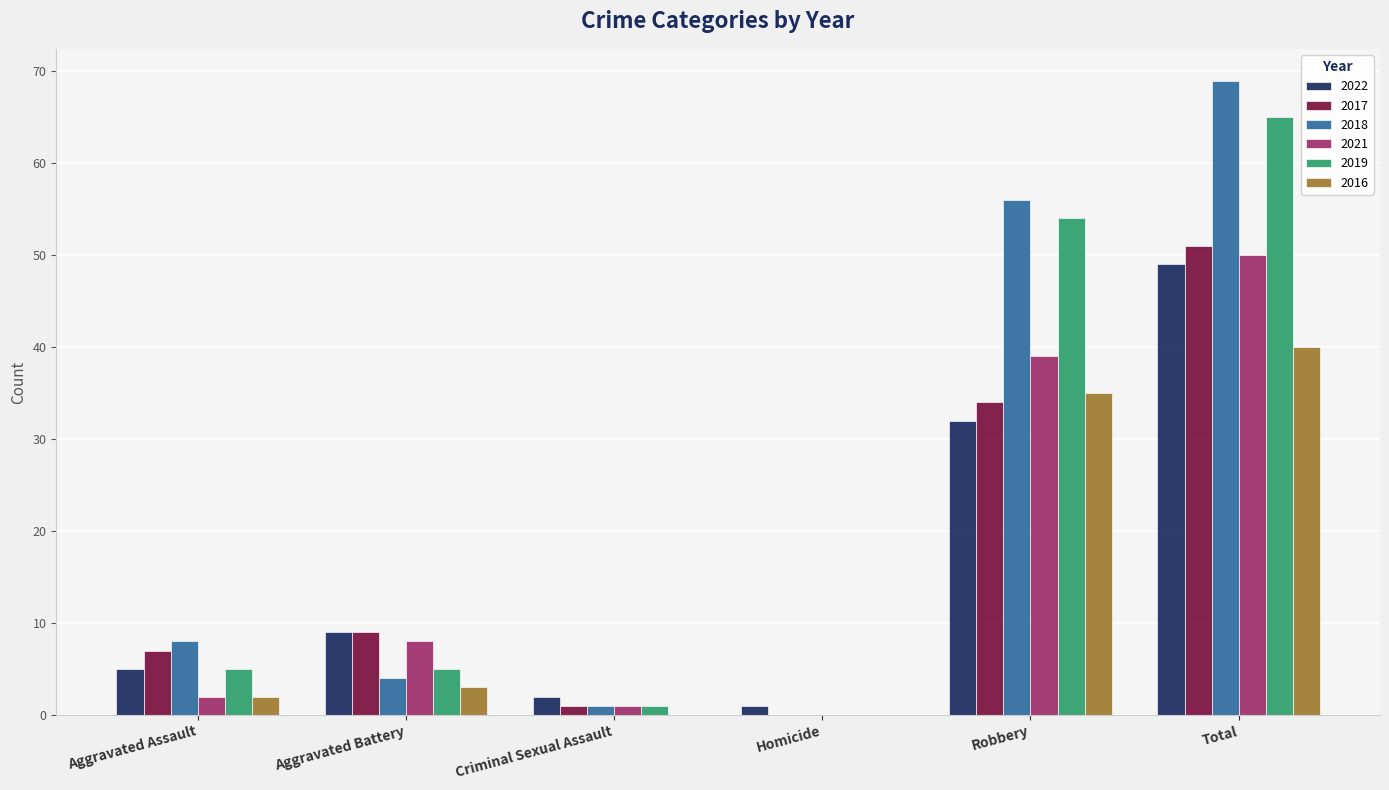

What is the sum of the 2017 values at Robbery and Aggravated Battery?

43